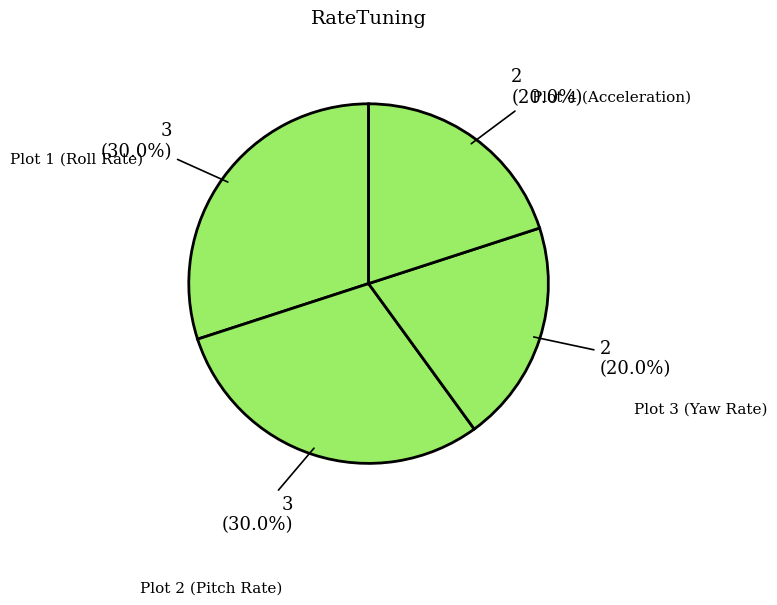

How many slices are in this pie chart?

4